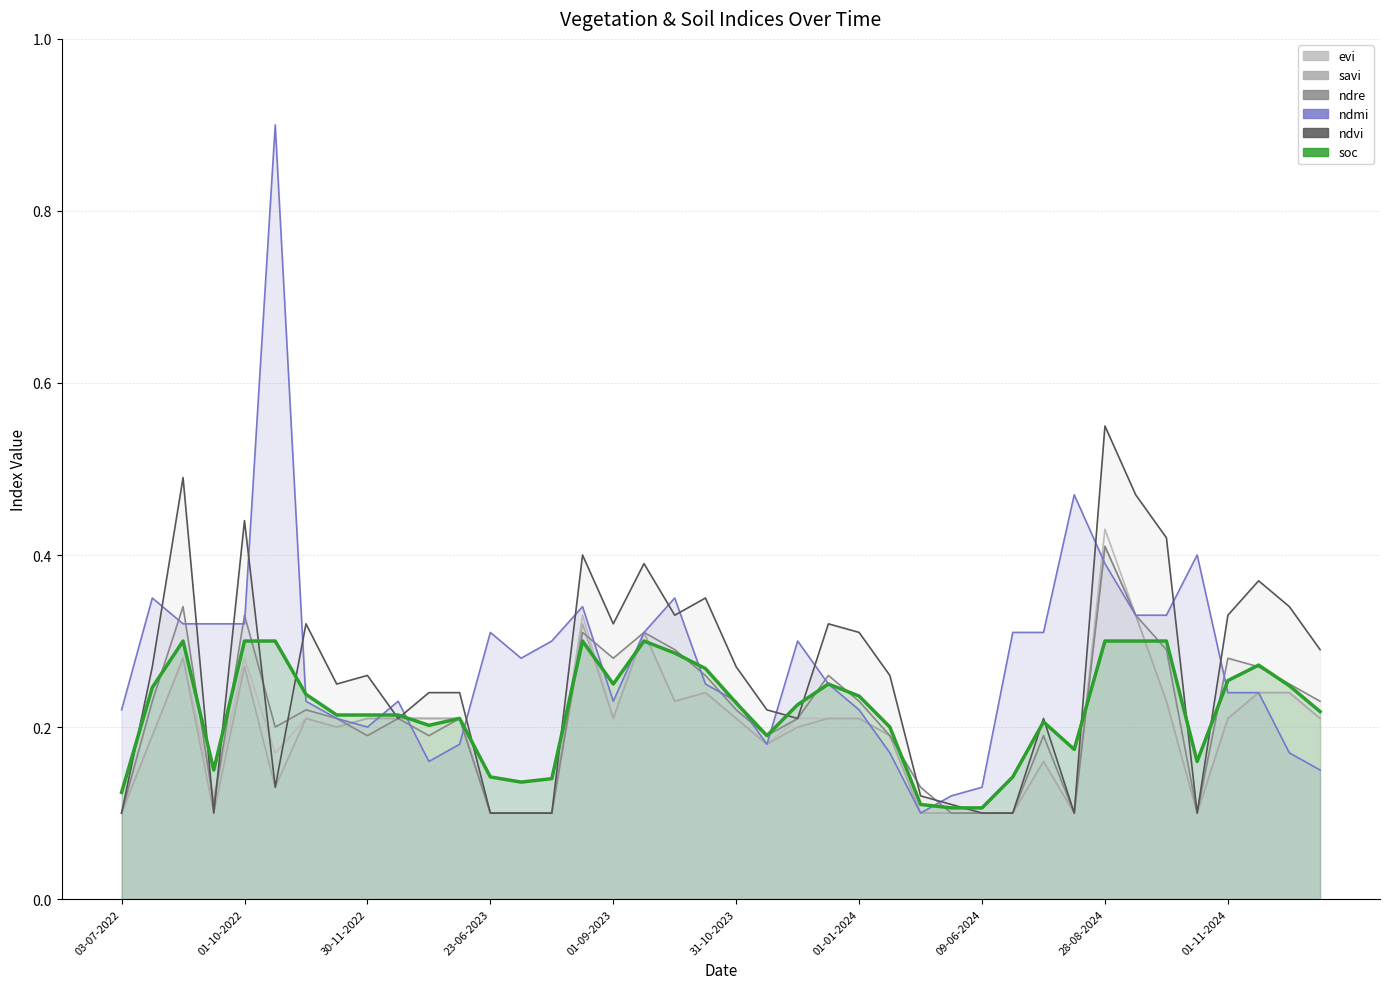

What is the total value across all series at 01-11-2024?

1.5